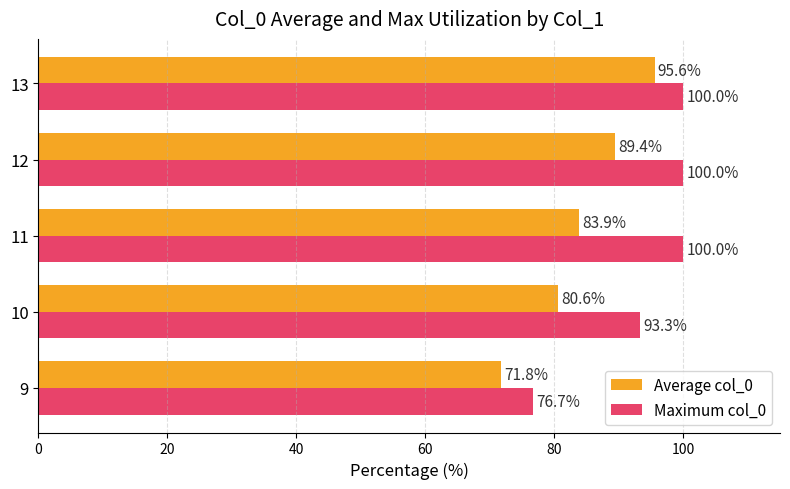

Which category has the lowest value across all series?

9